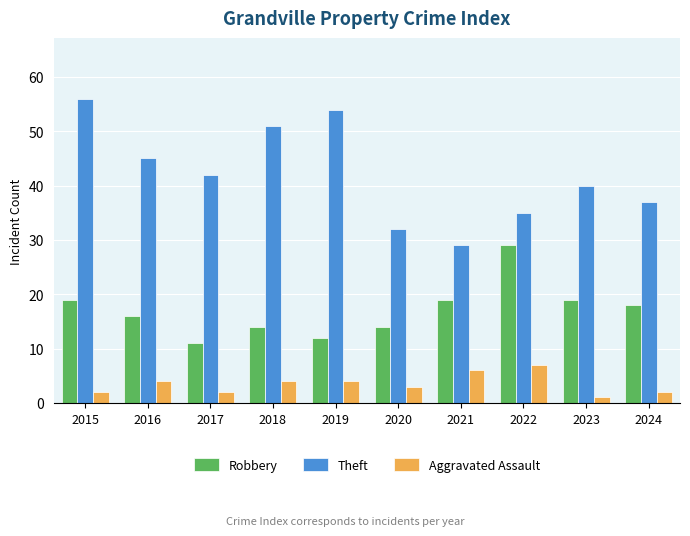

How many Aggravated Assault values are between 2 and 4?

7